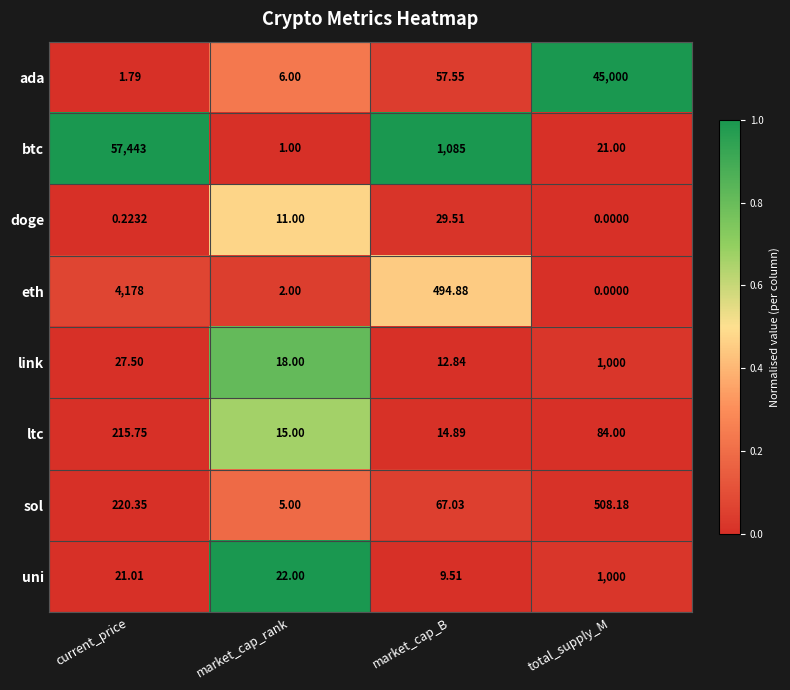

Which category has the highest value in the ada series?

total_supply_M